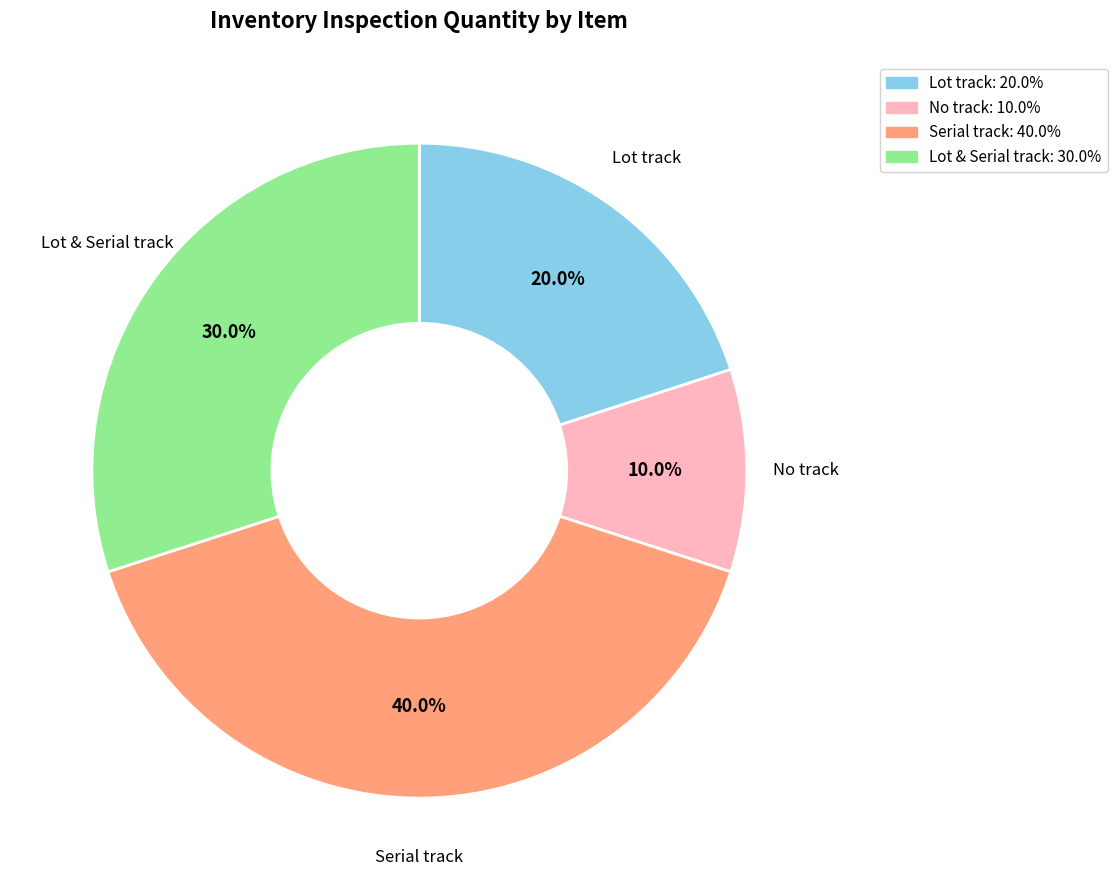

Is there any slice that represents more than half of the pie?

No